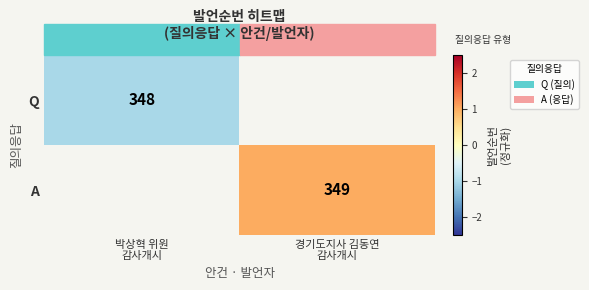

List the series in order of their peak value, lowest first.

Q, A